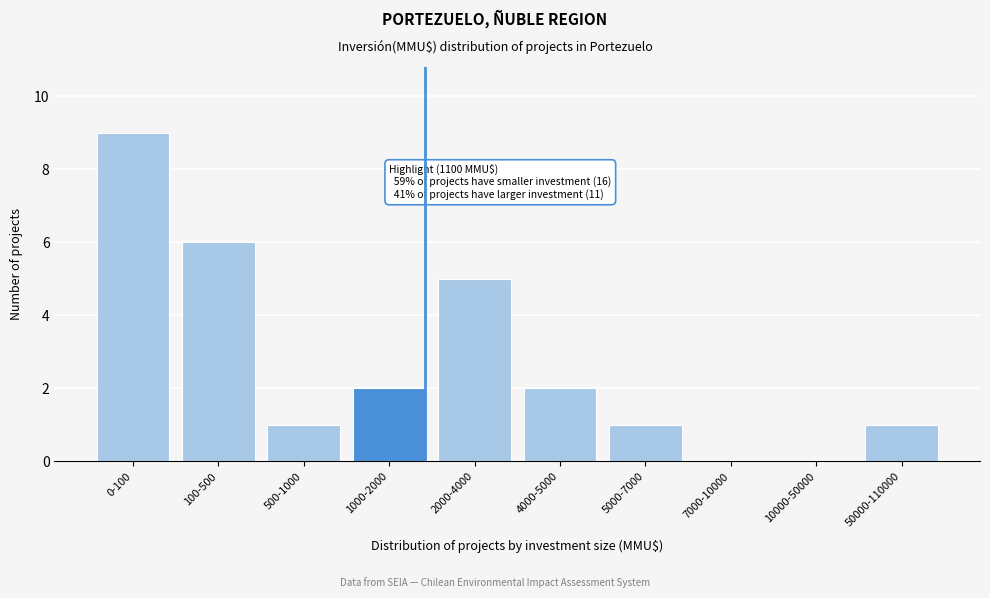

Reading left to right, what are all the values shown in this chart?

0-100=9	100-500=6	500-1000=1	1000-2000=2	2000-4000=5	4000-5000=2	5000-7000=1	7000-10000=0	10000-50000=0	50000-110000=1